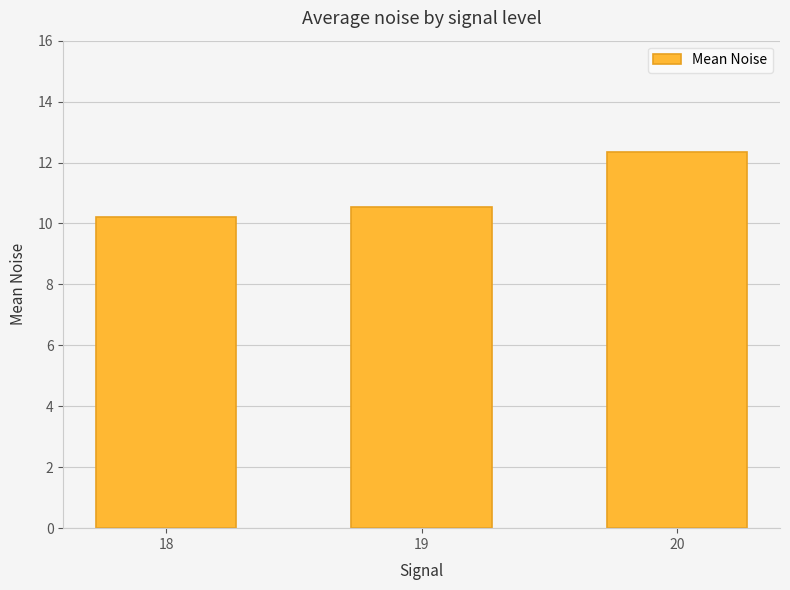

How many values are between 10 and 12?

2